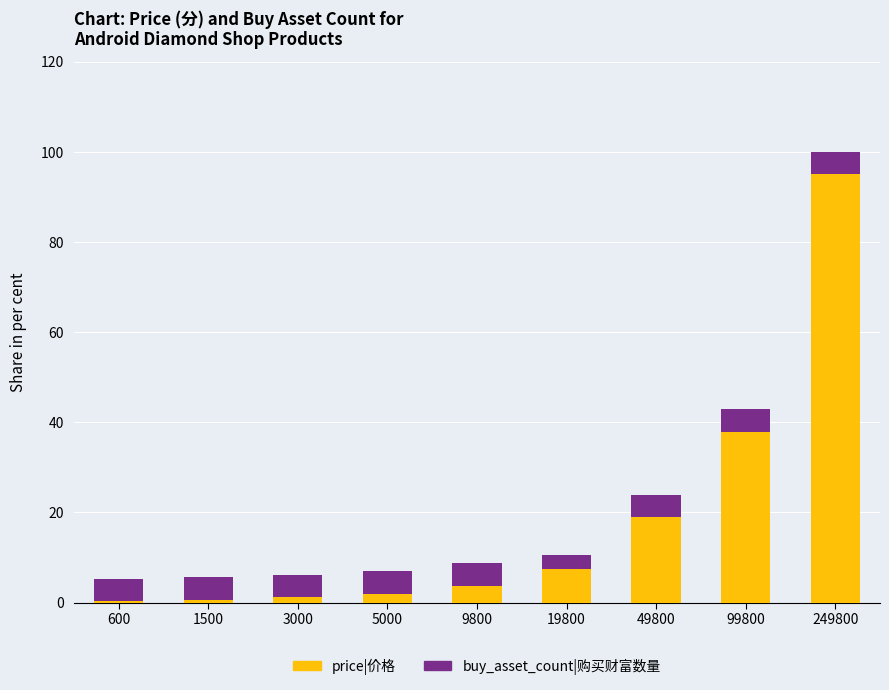

Is it true that price|价格 equals 18.9 at 49800?

True